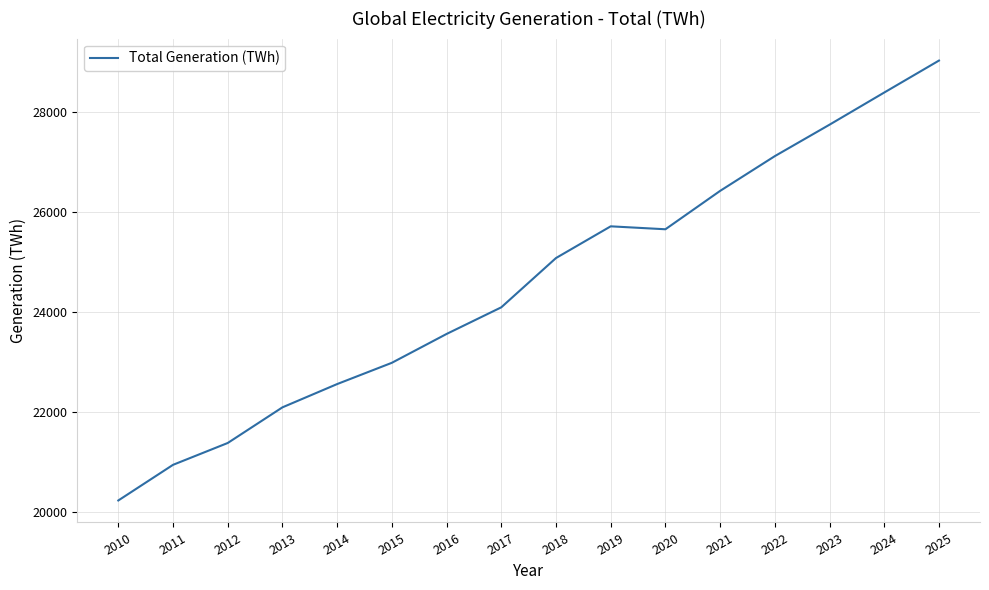

Reading left to right, what are all the values shown in this chart?

20223.3	20936.1	21372.9	22085.9	22551.5	22976.8	23553.6	24086.4	25072.1	25706.3	25647.5	26415.1	27110.4	27739.4	28382.6	29021.5